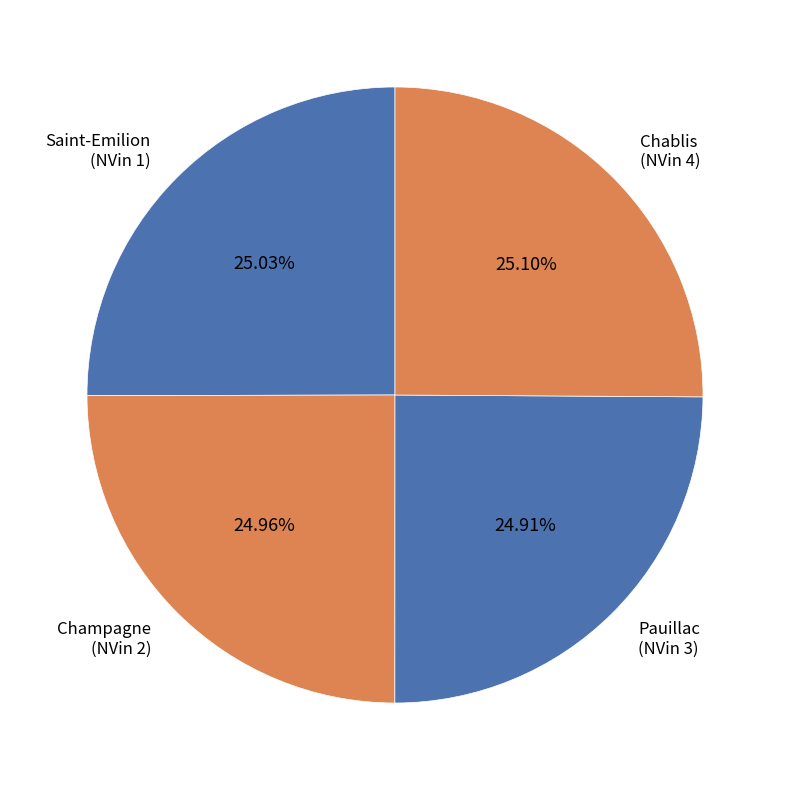

Does any single category account for the majority?

No